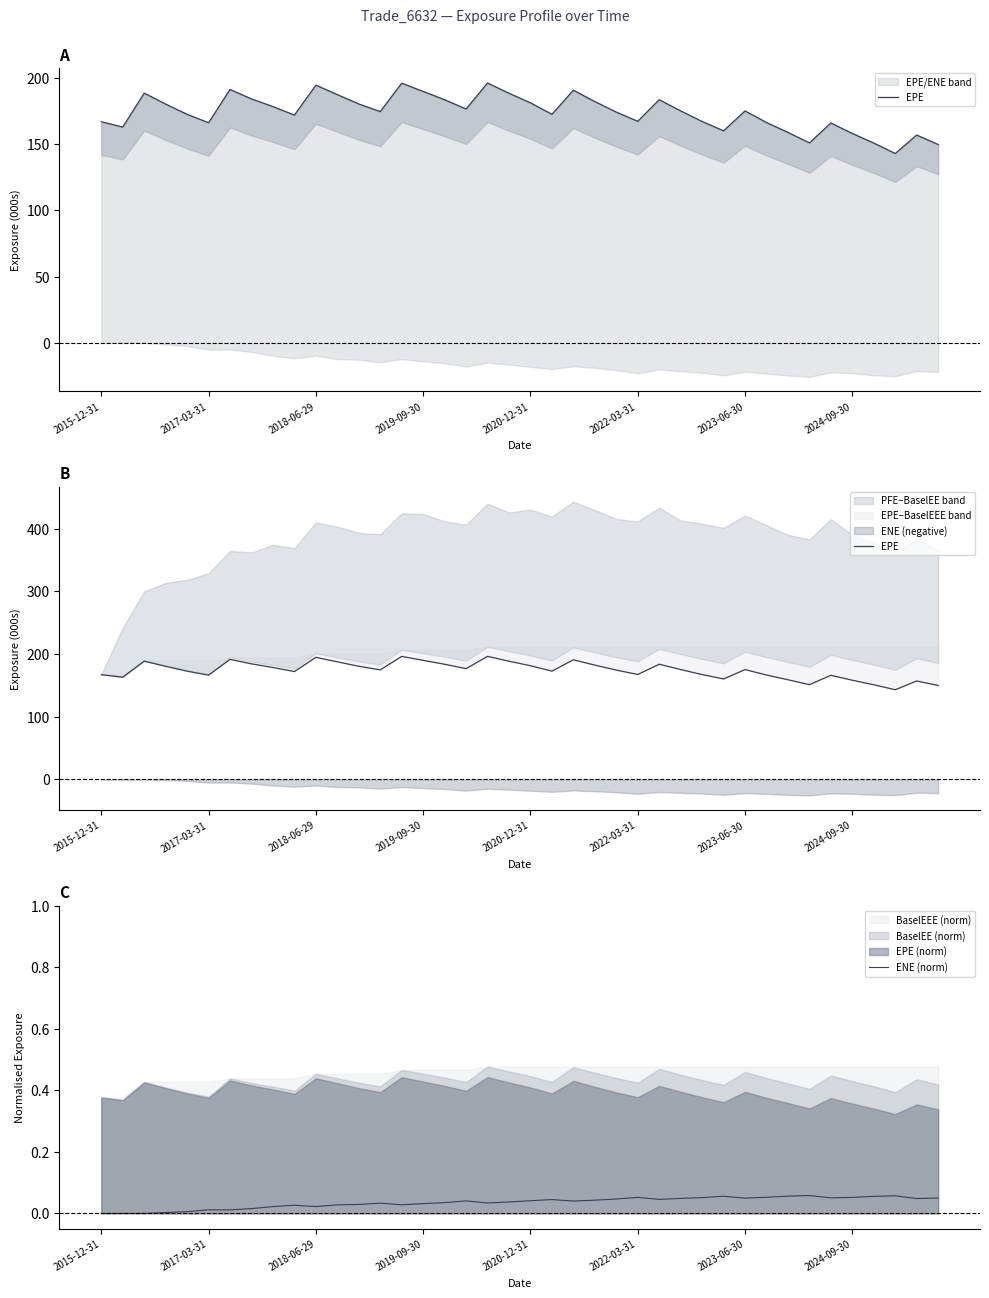

How many values in ENE (norm) are above zero?

38